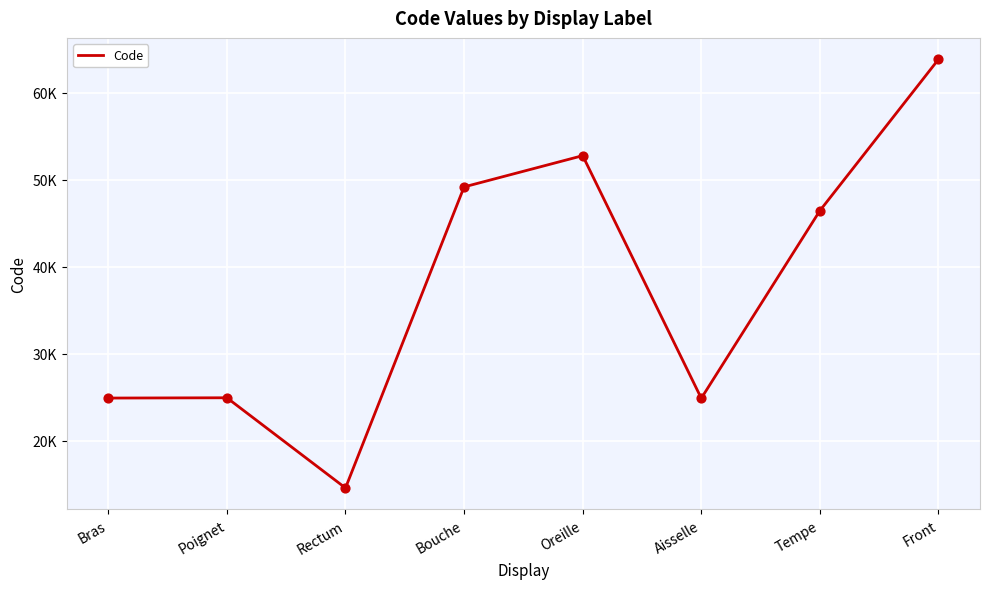

Does the chart have visible grid lines?

Yes